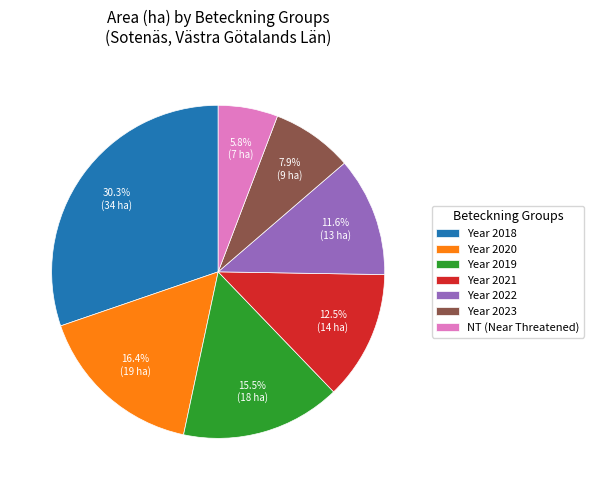

Rank the categories by value from lowest to highest.

NT (Near Threatened), Year 2023, Year 2022, Year 2021, Year 2019, Year 2020, Year 2018